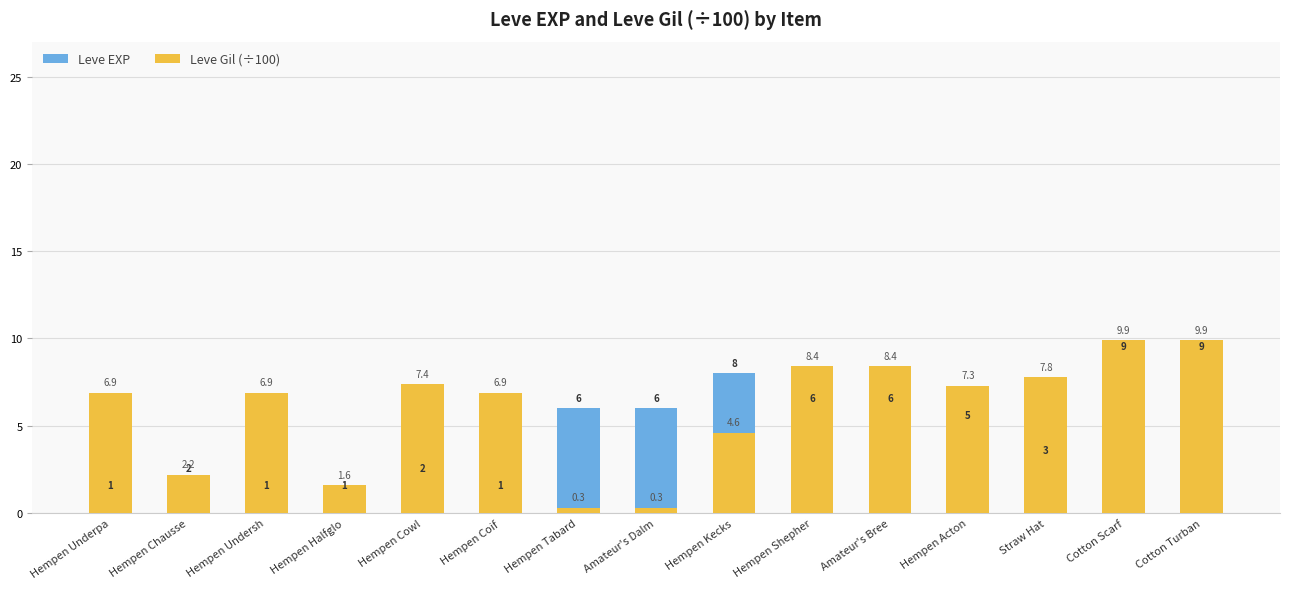

What is the total value across all series at Straw Hat?

10.8